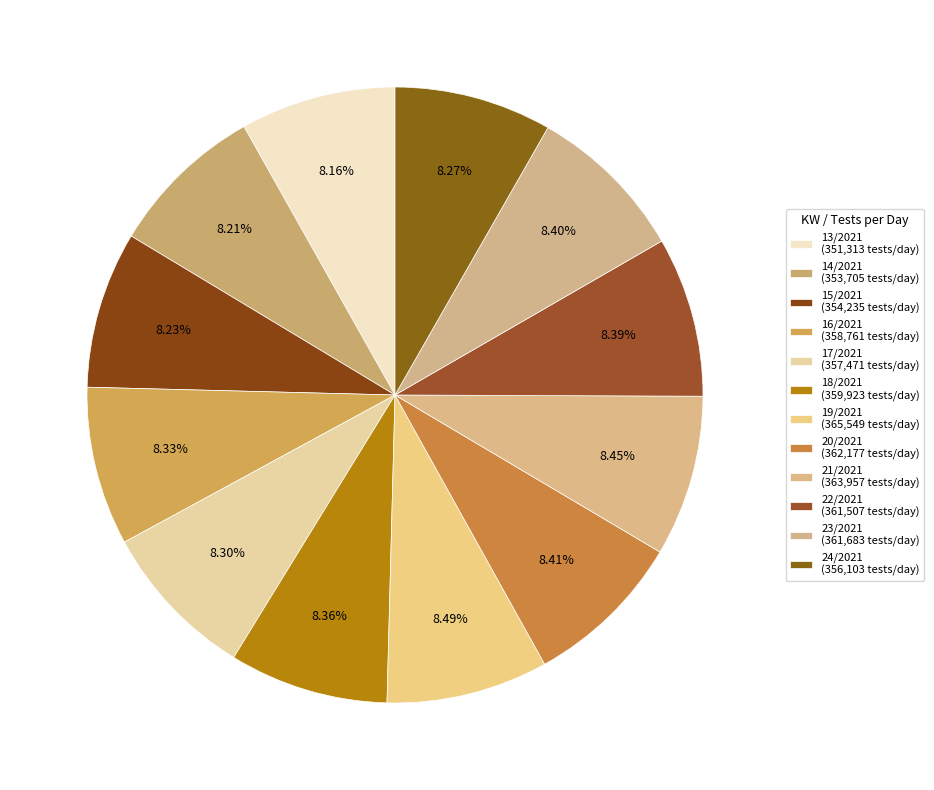

How many segments does this pie chart have?

12